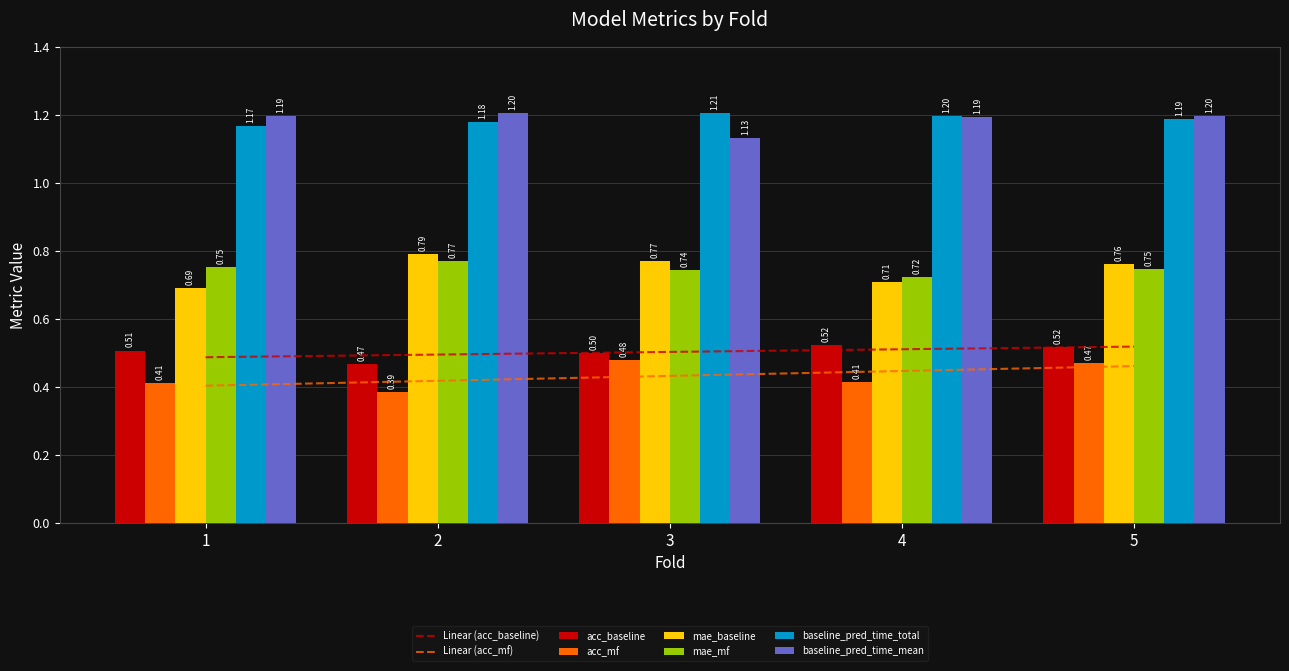

What are all the series names shown in the legend?

acc_baseline, acc_mf, mae_baseline, mae_mf, baseline_pred_time_total, baseline_pred_time_mean